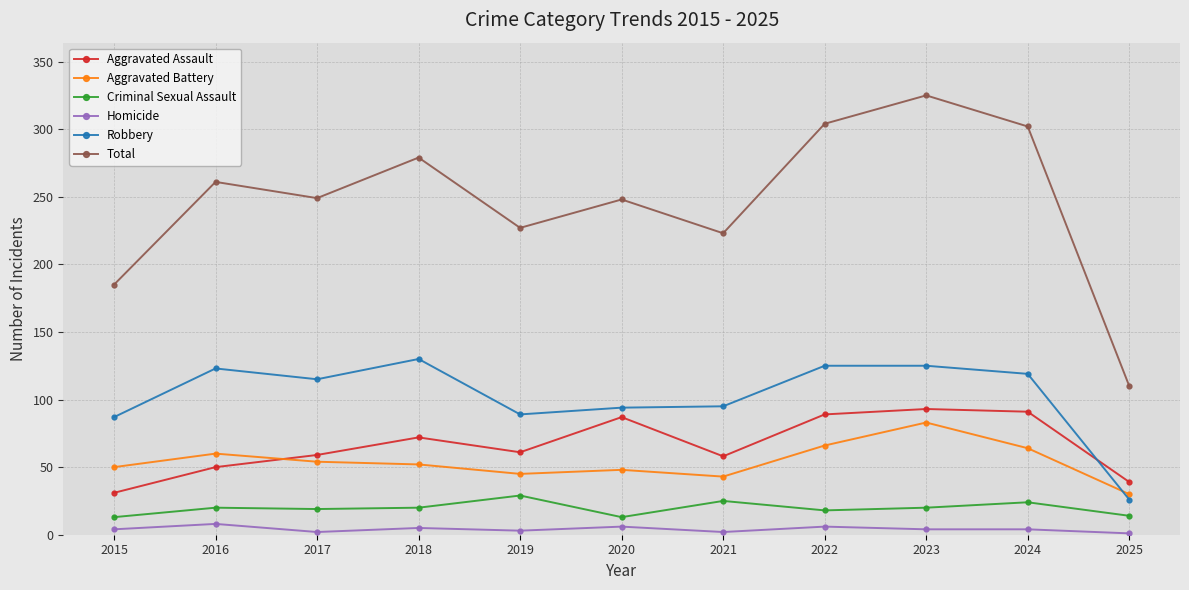

What is the difference between the highest and lowest values at 2016?

253